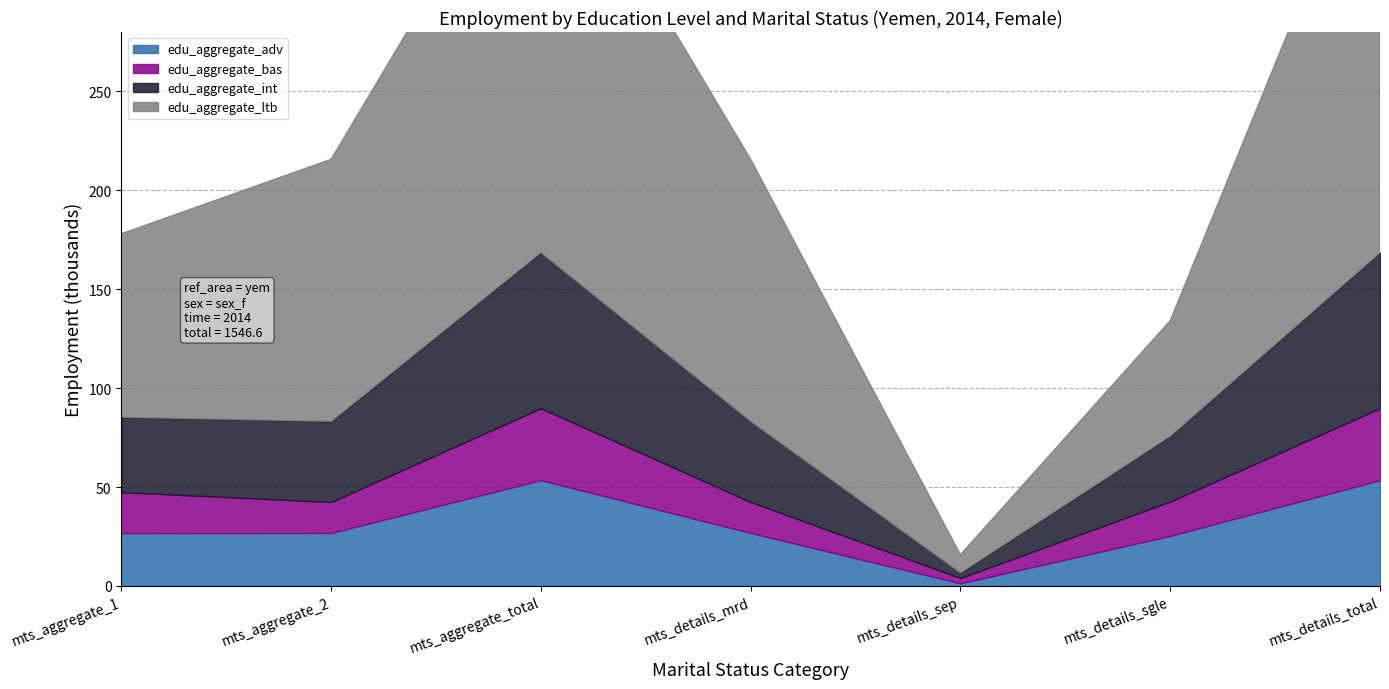

True or false: edu_aggregate_ltb has more than 2 interior local peaks.

False